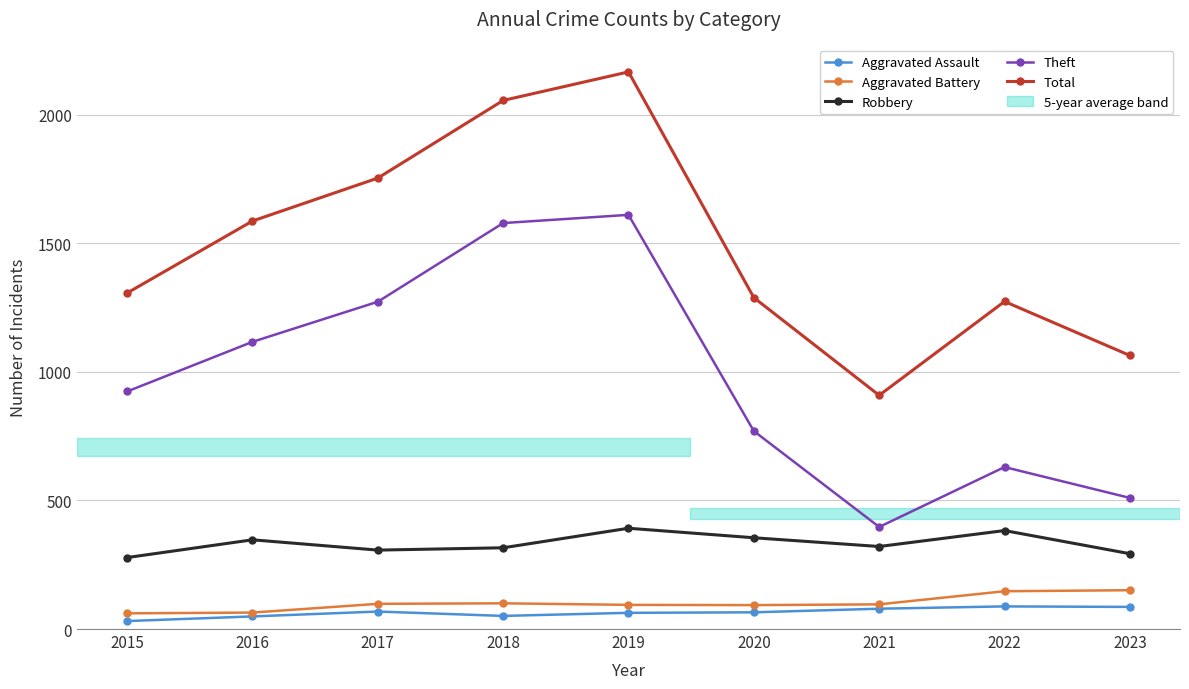

Which series has the largest total across all categories?

Total